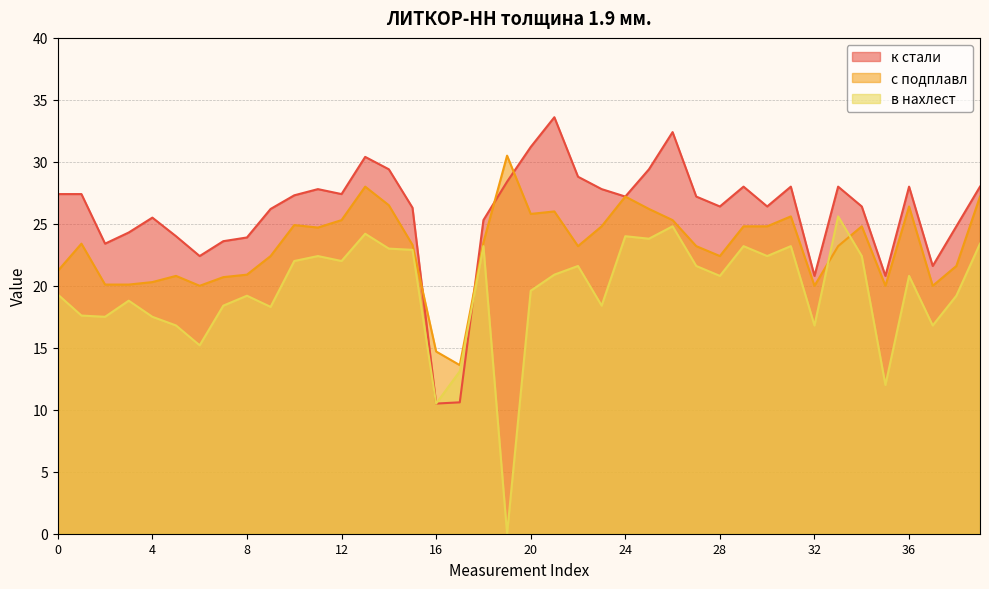

Where does the в нахлест series first go above 20?

10